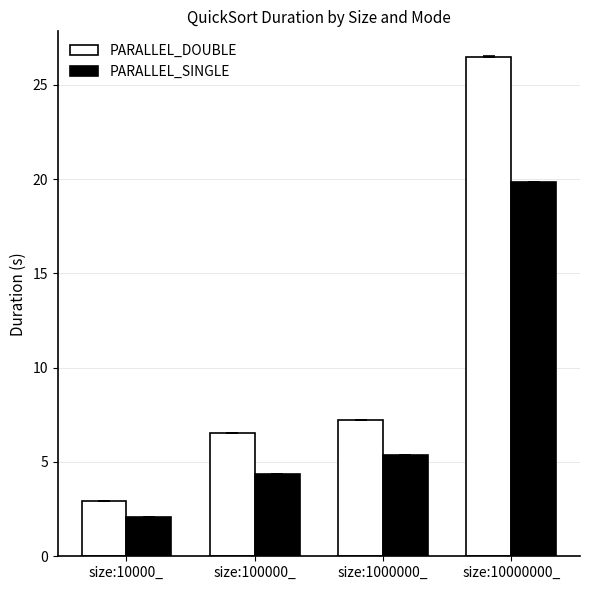

Reading left to right, extract all data points from this chart.

PARALLEL_DOUBLE: size:10000_=2.9	size:100000_=6.5	size:1000000_=7.2	size:10000000_=26.5
PARALLEL_SINGLE: size:10000_=2.1	size:100000_=4.4	size:1000000_=5.4	size:10000000_=19.8